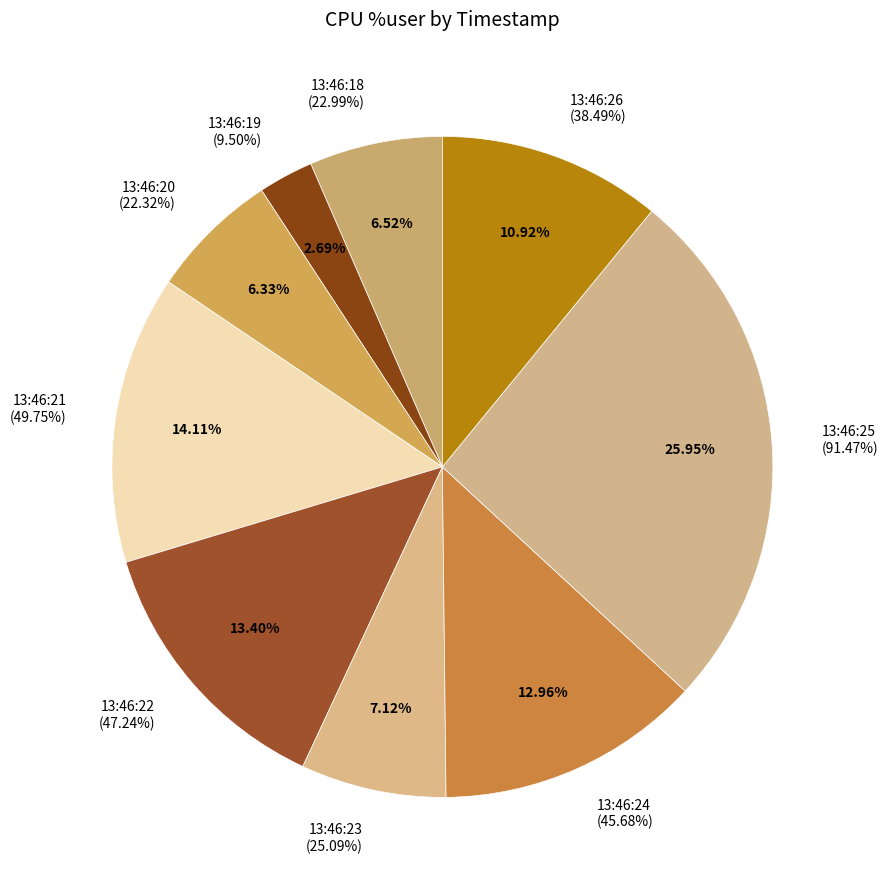

What is the change in value from 13:46:22 to 13:46:25?

+44.2